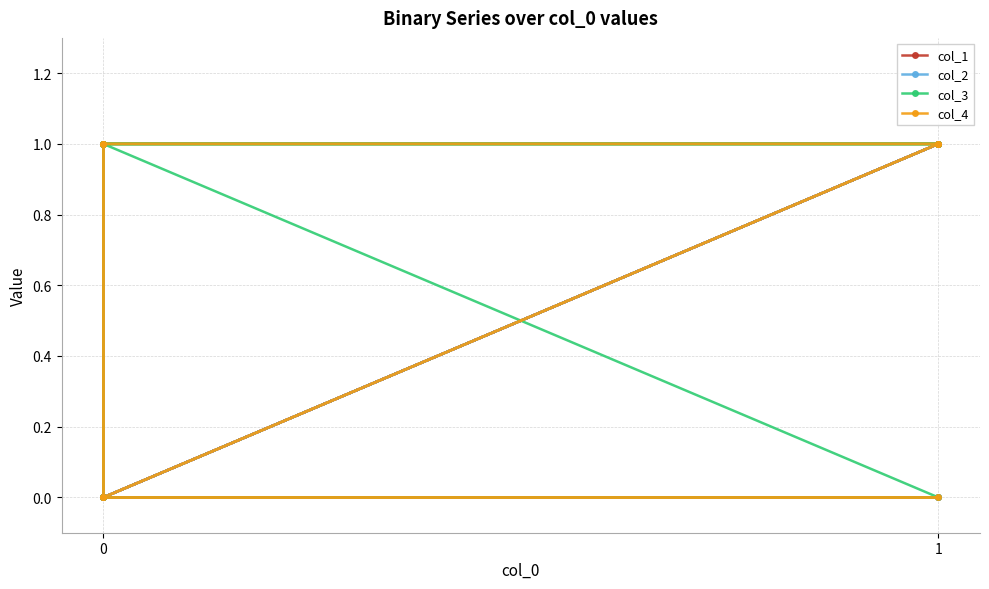

True or false: col_1 and col_4 cross at least once.

False